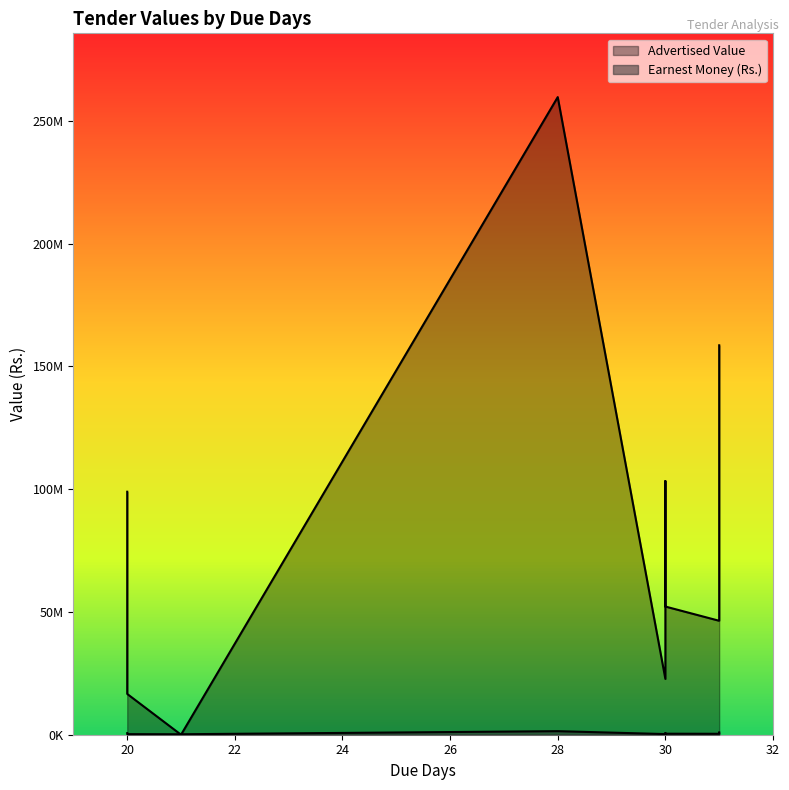

Is it true that Earnest Money (Rs.) equals 1448300.0 at 28?

True